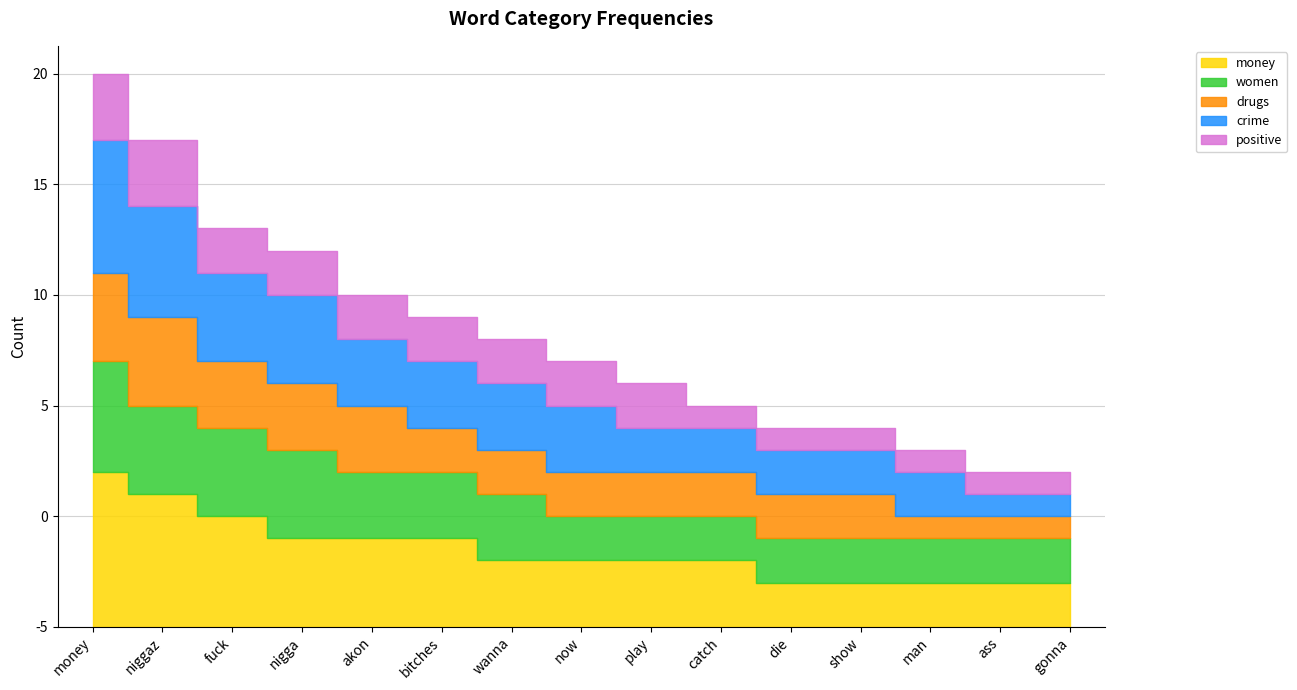

List the series in order of their peak value, highest first.

money, crime, women, drugs, positive